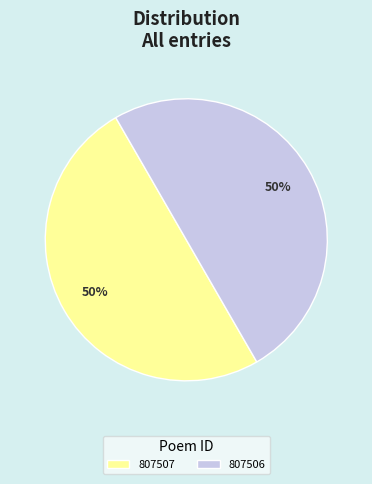

To the nearest percent, what percentage of the pie is 807507?

50%